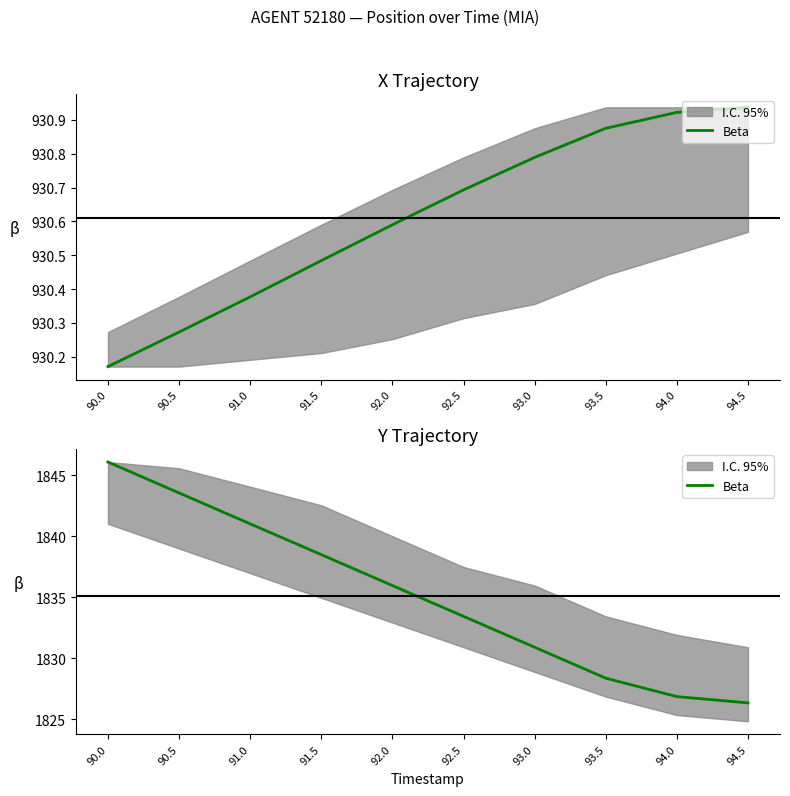

Does the chart display data point markers on the line(s)?

No